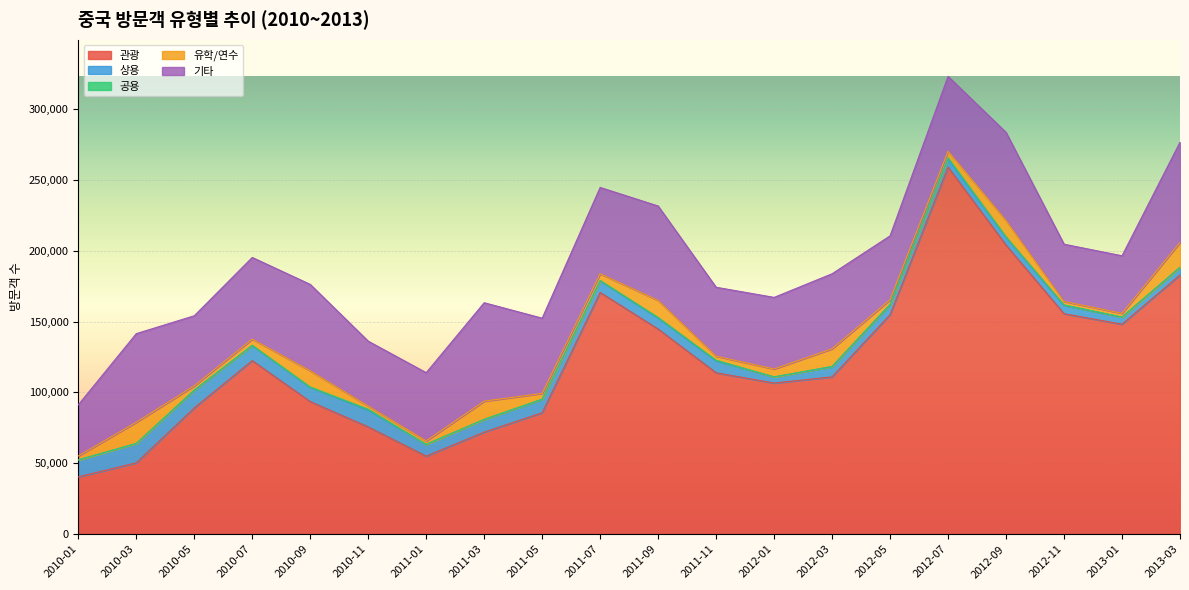

What is the spread (max minus min) of values at 2010-11?

75085